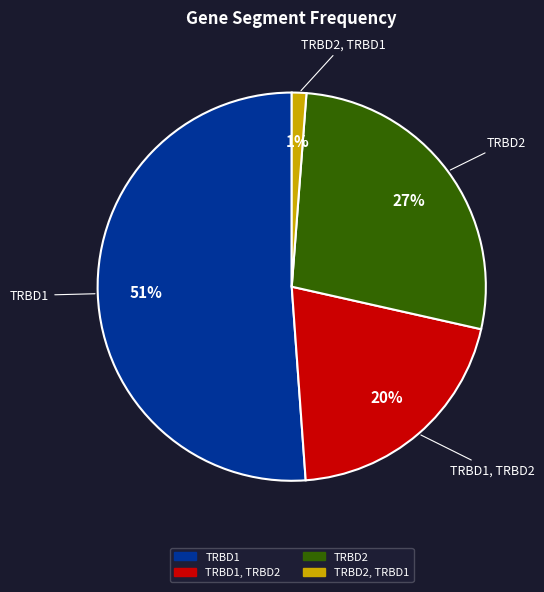

How many segments does this pie chart have?

4